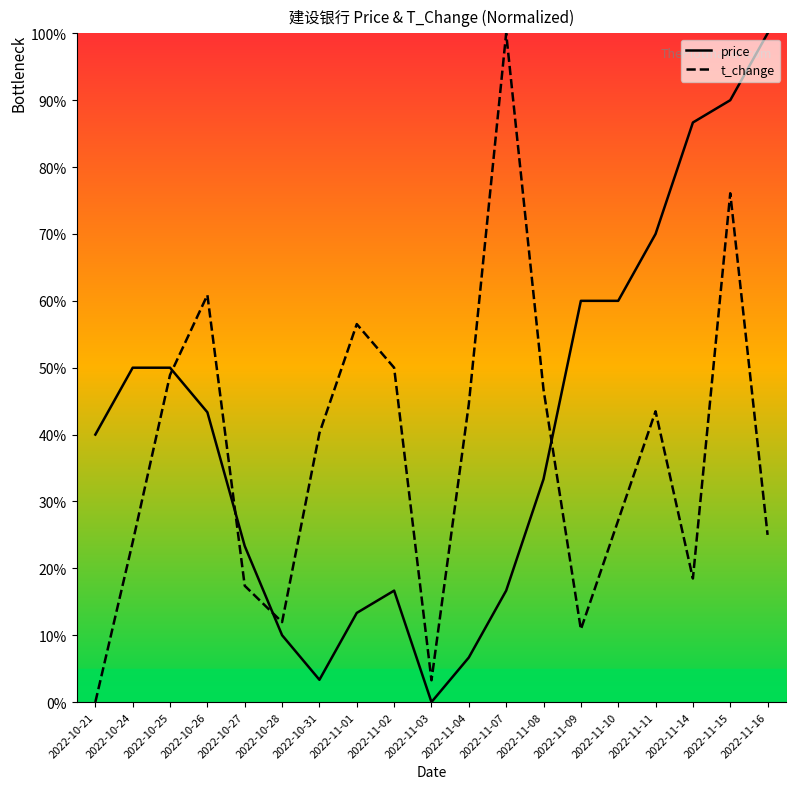

Reading left to right, what are all the values shown in this chart?

price: 40.0	50.0	50.0	43.3	23.3	10.0	3.3	13.3	16.7	0.0	6.7	16.7	33.3	60.0	60.0	70.0	86.7	90.0	100.0
t_change: 0.0	23.9	48.9	60.9	17.4	12.0	40.2	56.5	50.0	3.3	44.6	100.0	46.7	10.9	27.2	43.5	18.5	76.1	25.0